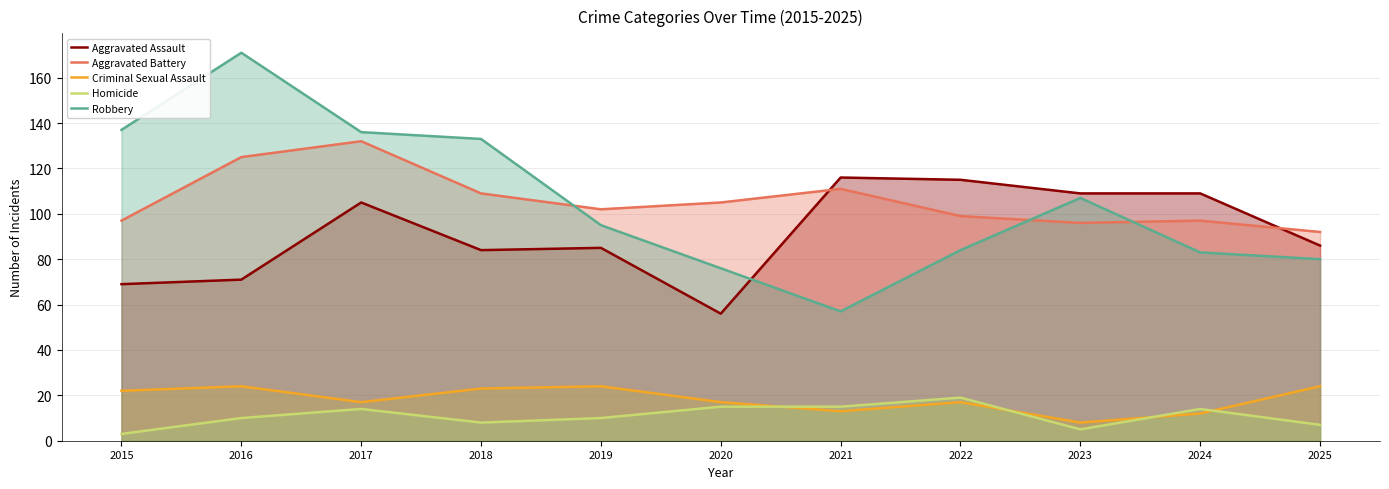

Which series has the largest total across all categories?

Aggravated Battery